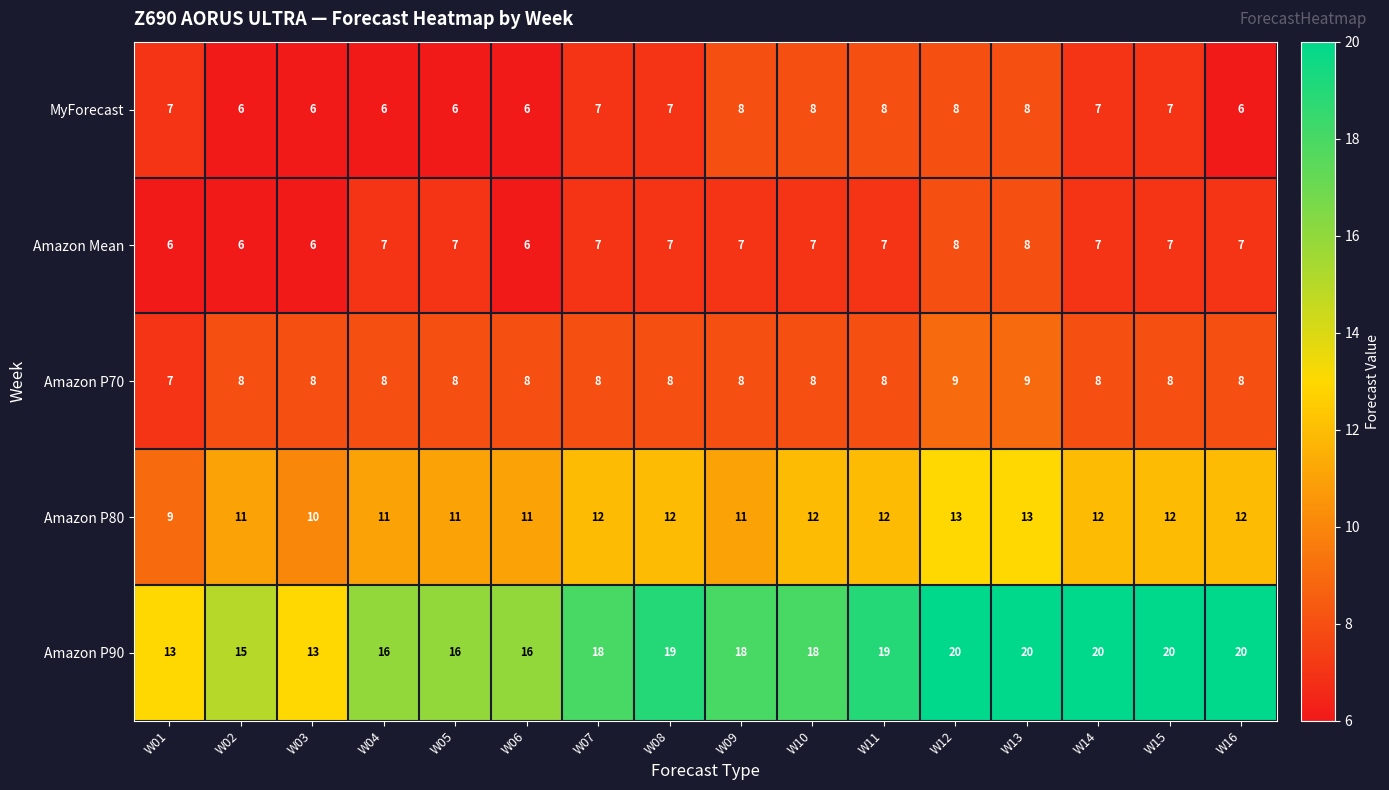

Which series has the widest spread of values?

Amazon P90